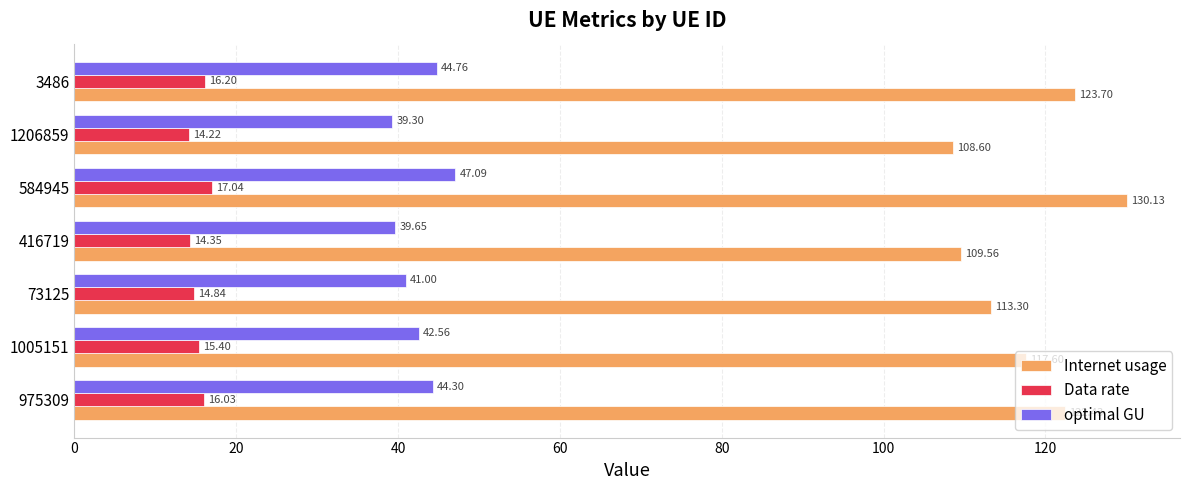

What is the difference between the second highest and second lowest values in the optimal GU series?

5.1